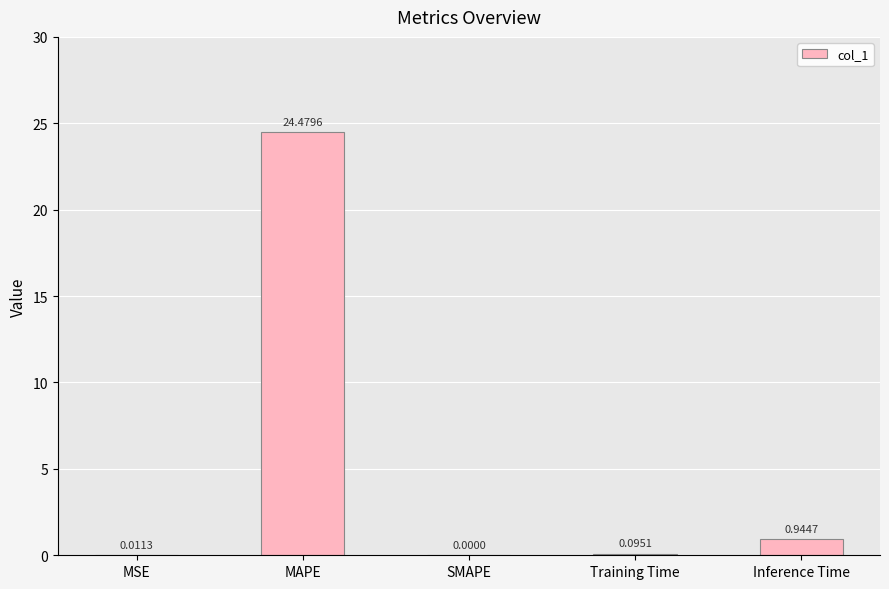

How many values are above zero?

4